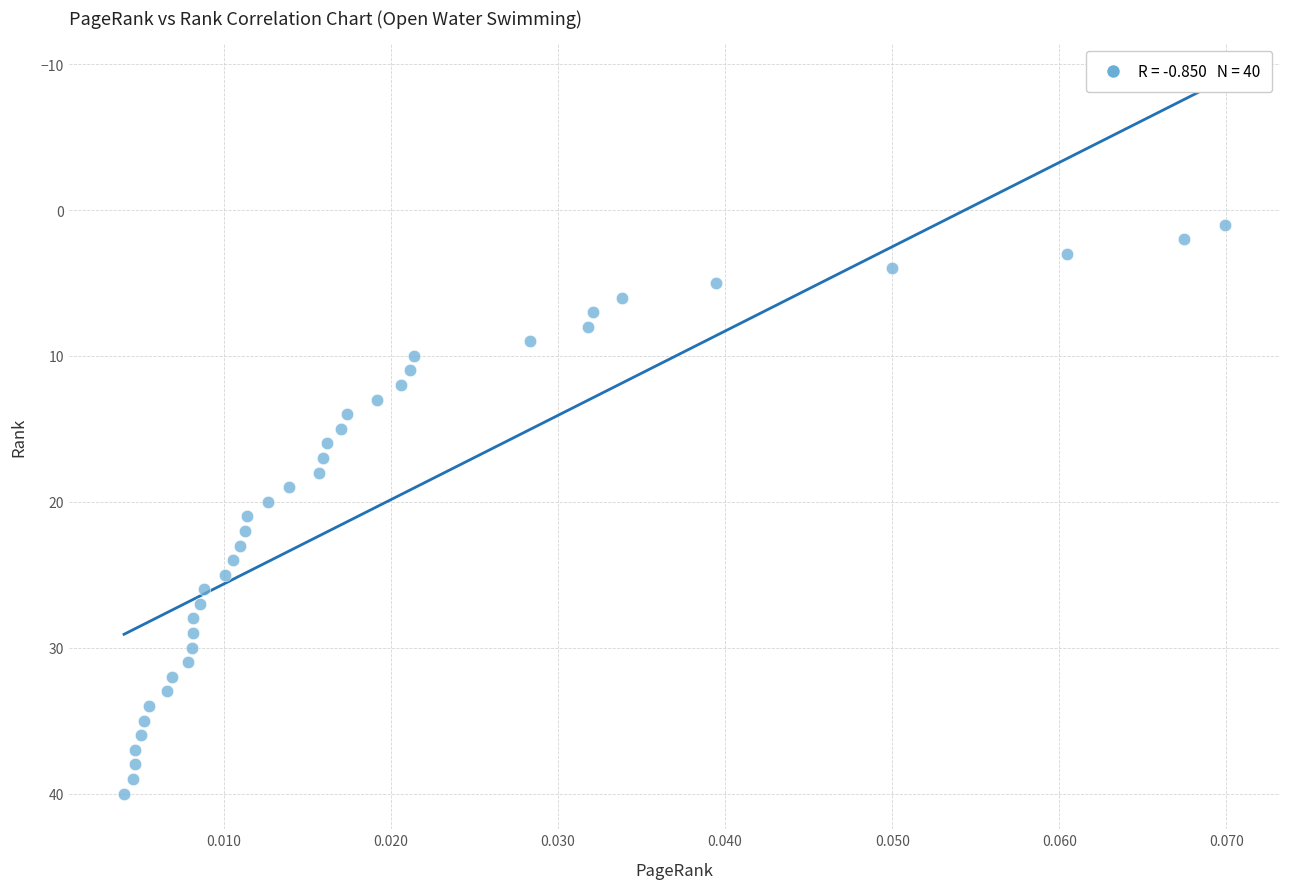

What is the range of Y values (max minus min)?

39